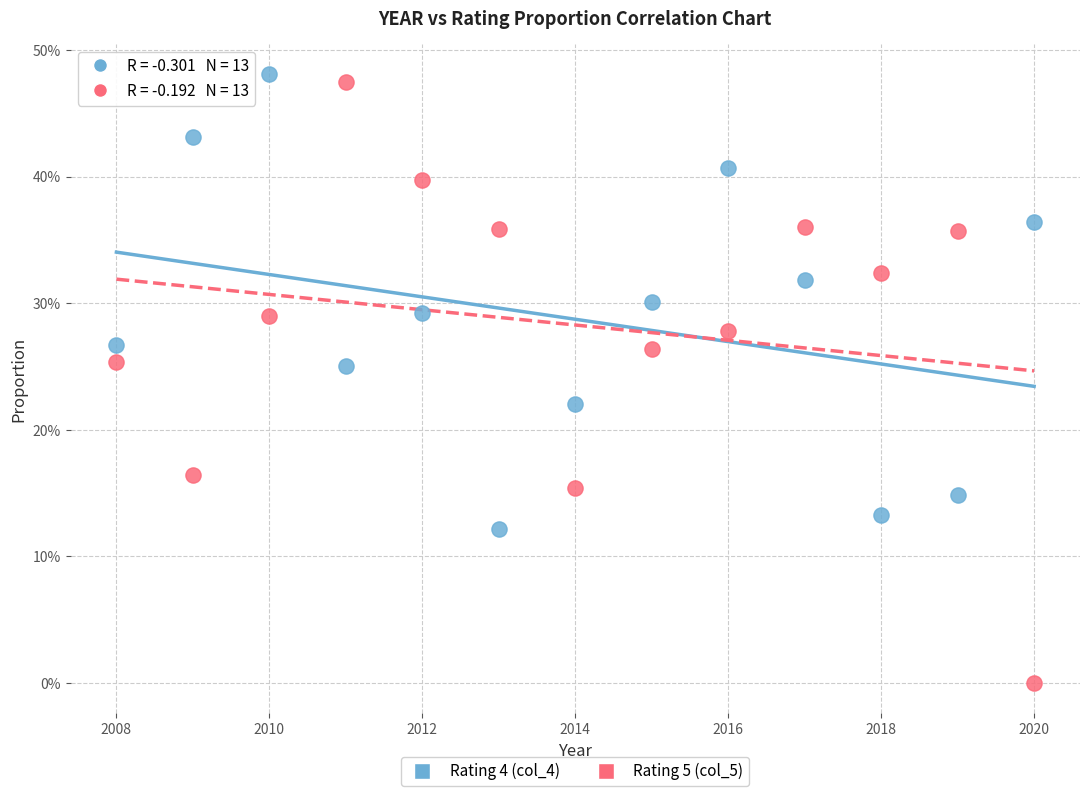

Which series contains the highest Y value?

Rating 4 (col_4)